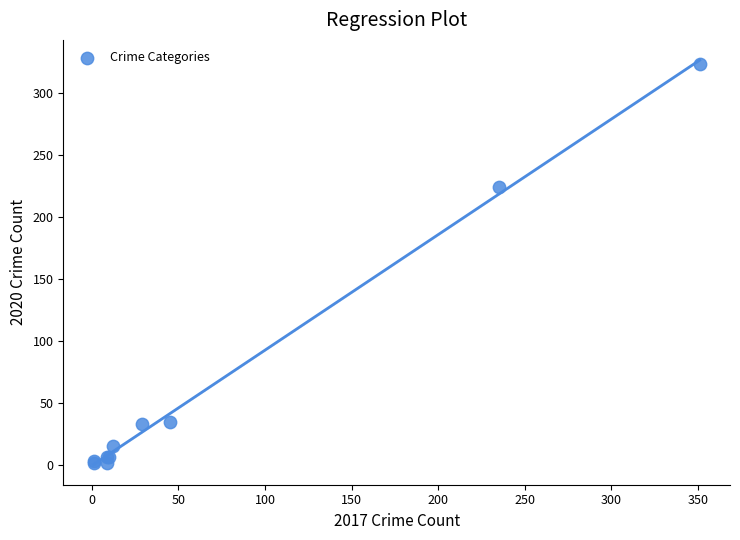

What Y value in the scatter plot is closest to 162?

224